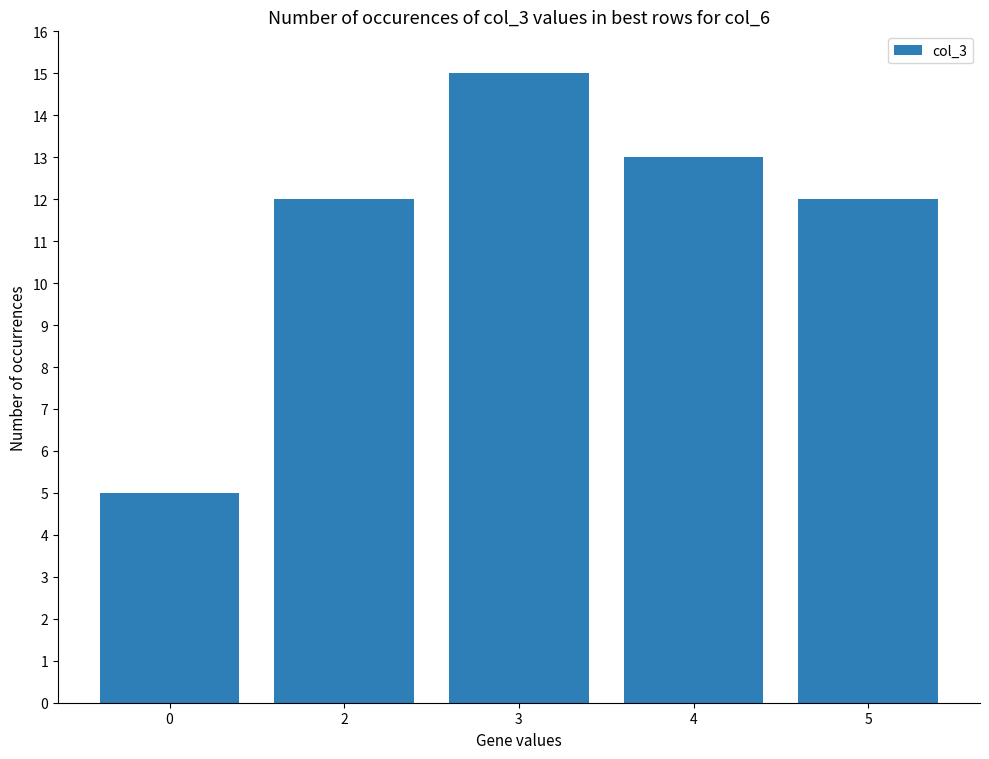

The value at 5 is 12. True or false?

True